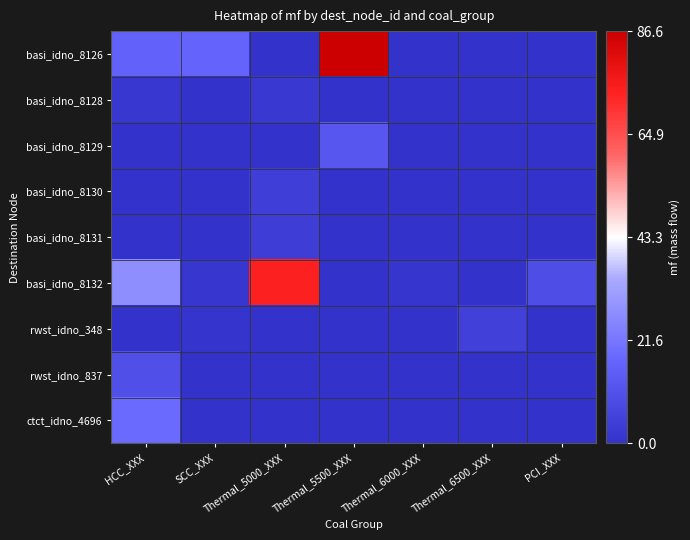

Reading left to right, what are all the values shown in this chart?

basi_idno_8126: HCC_XXX=16.2	SCC_XXX=16.7	Thermal_5000_XXX=0.0	Thermal_5500_XXX=86.6	Thermal_6000_XXX=0.0	Thermal_6500_XXX=0.0	PCI_XXX=0.0
basi_idno_8128: HCC_XXX=1.8	SCC_XXX=0.0	Thermal_5000_XXX=2.1	Thermal_5500_XXX=0.0	Thermal_6000_XXX=0.0	Thermal_6500_XXX=0.0	PCI_XXX=0.0
basi_idno_8129: HCC_XXX=0.0	SCC_XXX=0.0	Thermal_5000_XXX=0.0	Thermal_5500_XXX=12.3	Thermal_6000_XXX=0.0	Thermal_6500_XXX=0.0	PCI_XXX=0.0
basi_idno_8130: HCC_XXX=0.0	SCC_XXX=0.0	Thermal_5000_XXX=4.2	Thermal_5500_XXX=0.0	Thermal_6000_XXX=0.0	Thermal_6500_XXX=0.0	PCI_XXX=0.0
basi_idno_8131: HCC_XXX=0.0	SCC_XXX=0.0	Thermal_5000_XXX=3.9	Thermal_5500_XXX=0.0	Thermal_6000_XXX=0.0	Thermal_6500_XXX=0.0	PCI_XXX=0.0
basi_idno_8132: HCC_XXX=27.7	SCC_XXX=1.5	Thermal_5000_XXX=73.7	Thermal_5500_XXX=0.0	Thermal_6000_XXX=1.1	Thermal_6500_XXX=0.0	PCI_XXX=9.4
rwst_idno_348: HCC_XXX=0.0	SCC_XXX=0.7	Thermal_5000_XXX=0.0	Thermal_5500_XXX=0.0	Thermal_6000_XXX=0.0	Thermal_6500_XXX=4.9	PCI_XXX=0.0
rwst_idno_837: HCC_XXX=10.1	SCC_XXX=0.0	Thermal_5000_XXX=0.0	Thermal_5500_XXX=0.0	Thermal_6000_XXX=0.0	Thermal_6500_XXX=0.0	PCI_XXX=0.0
ctct_idno_4696: HCC_XXX=18.4	SCC_XXX=0.0	Thermal_5000_XXX=0.0	Thermal_5500_XXX=0.0	Thermal_6000_XXX=0.0	Thermal_6500_XXX=0.0	PCI_XXX=0.0